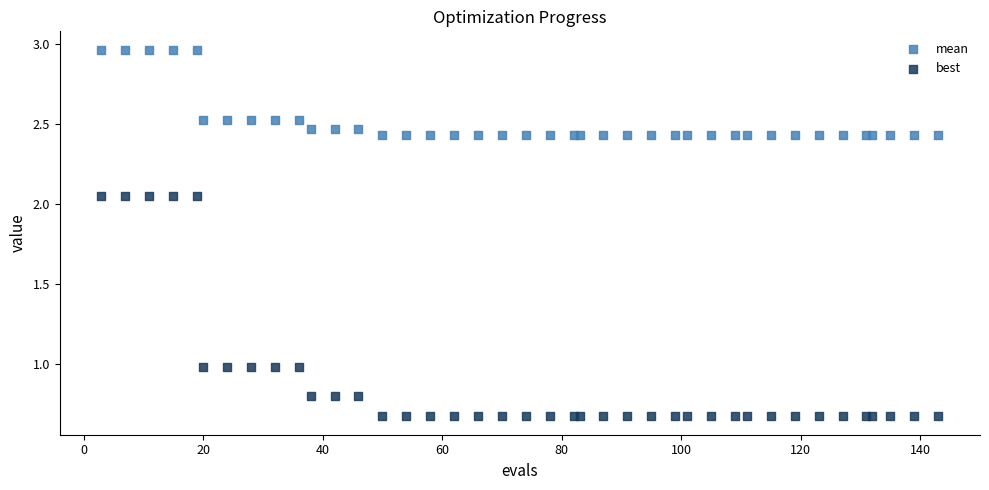

What are all the series names shown in the legend?

mean, best